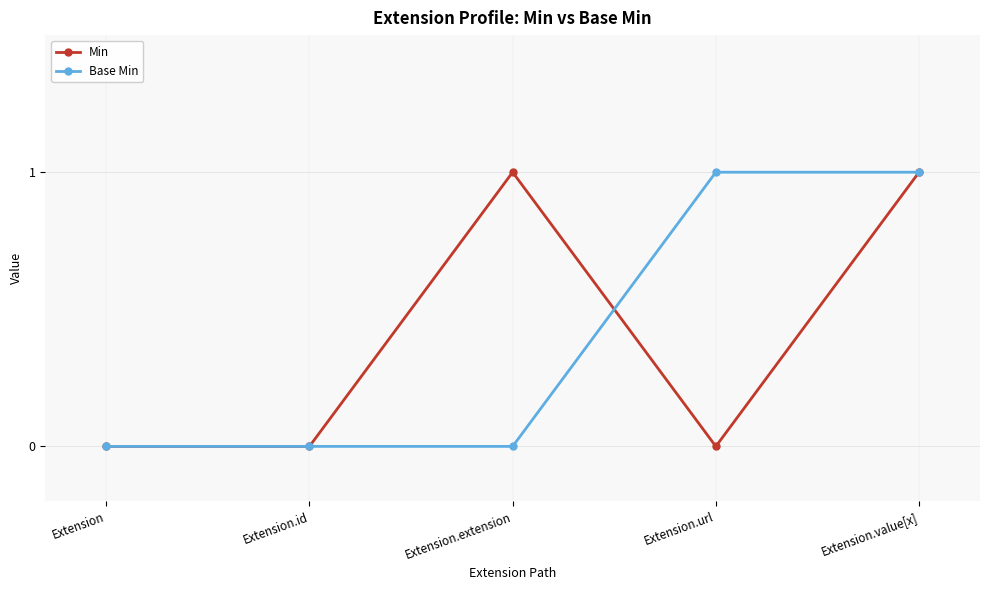

Reading left to right, extract all data points from this chart.

Min: Extension=0	Extension.id=0	Extension.extension=1	Extension.url=0	Extension.value[x]=1
Base Min: Extension=0	Extension.id=0	Extension.extension=0	Extension.url=1	Extension.value[x]=1